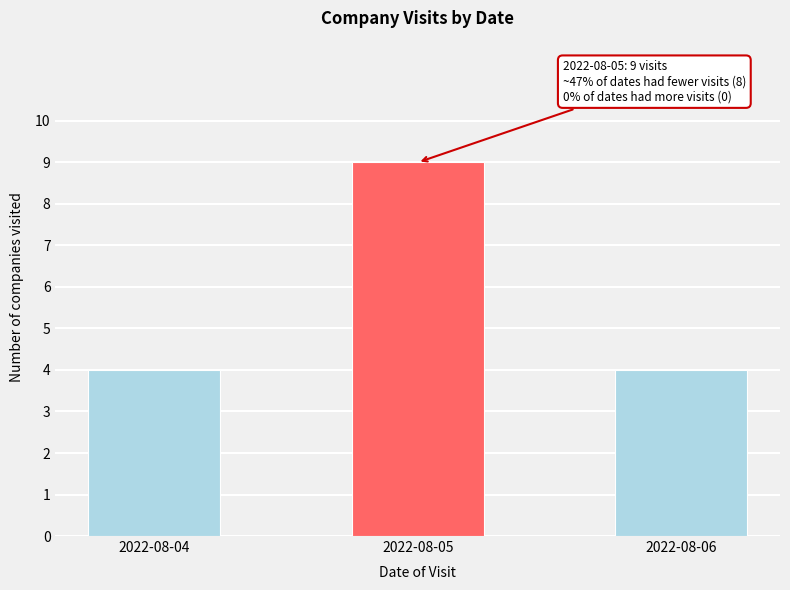

How many series are shown in this chart?

1